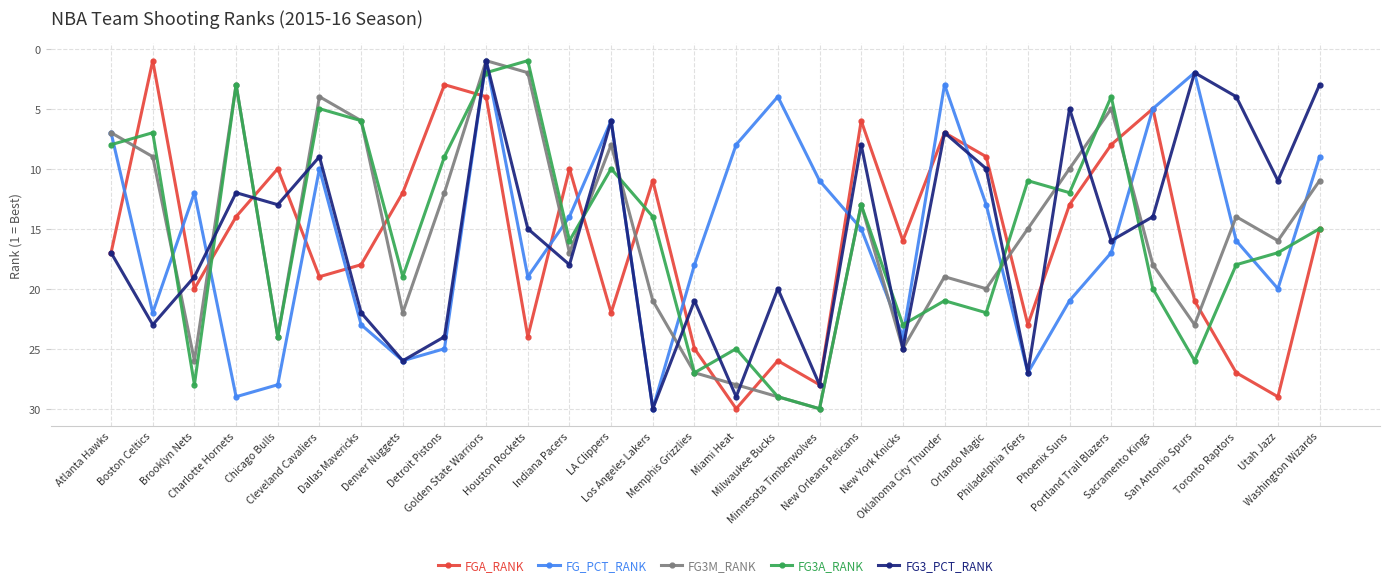

What is the sum of all FGA_RANK values?

473